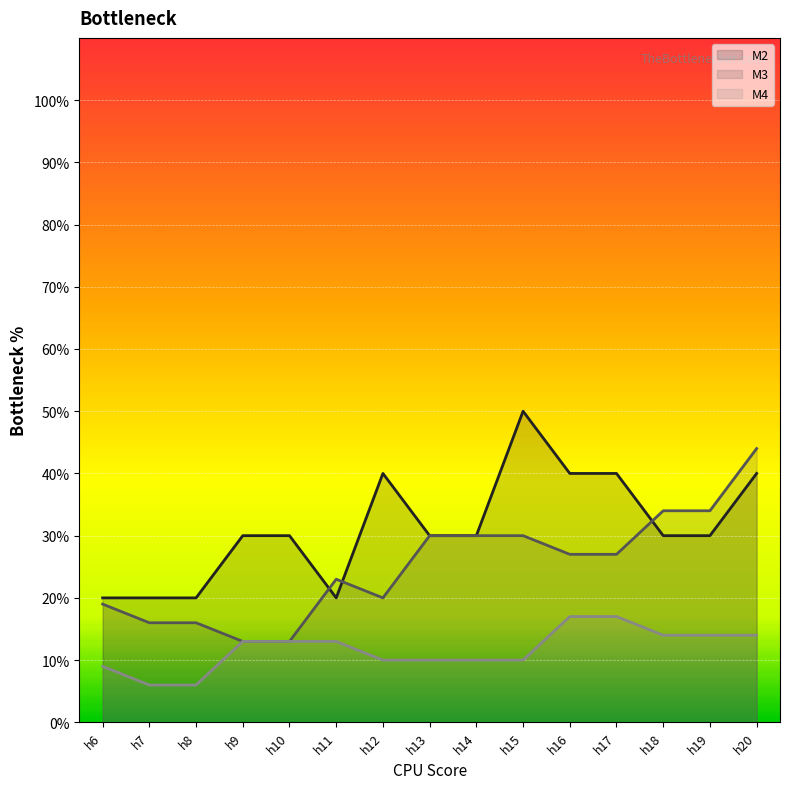

Reading left to right, transcribe all the data shown in this chart.

M2: h6=20	h7=20	h8=20	h9=30	h10=30	h11=20	h12=40	h13=30	h14=30	h15=50	h16=40	h17=40	h18=30	h19=30	h20=40
M3: h6=19	h7=16	h8=16	h9=13	h10=13	h11=23	h12=20	h13=30	h14=30	h15=30	h16=27	h17=27	h18=34	h19=34	h20=44
M4: h6=9	h7=6	h8=6	h9=13	h10=13	h11=13	h12=10	h13=10	h14=10	h15=10	h16=17	h17=17	h18=14	h19=14	h20=14